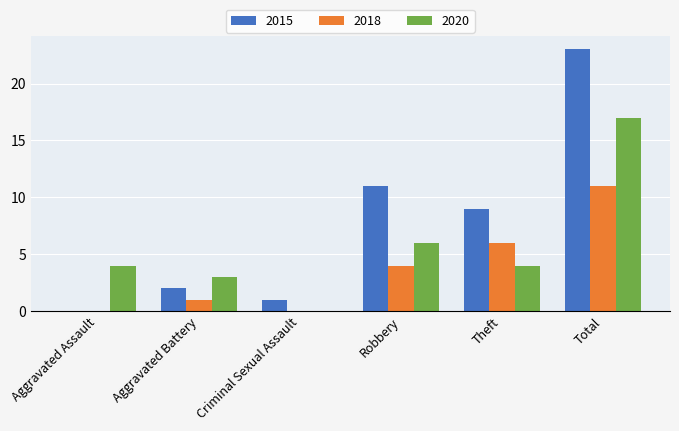

The value of 2020 at Aggravated Assault is 1. True or false?

False